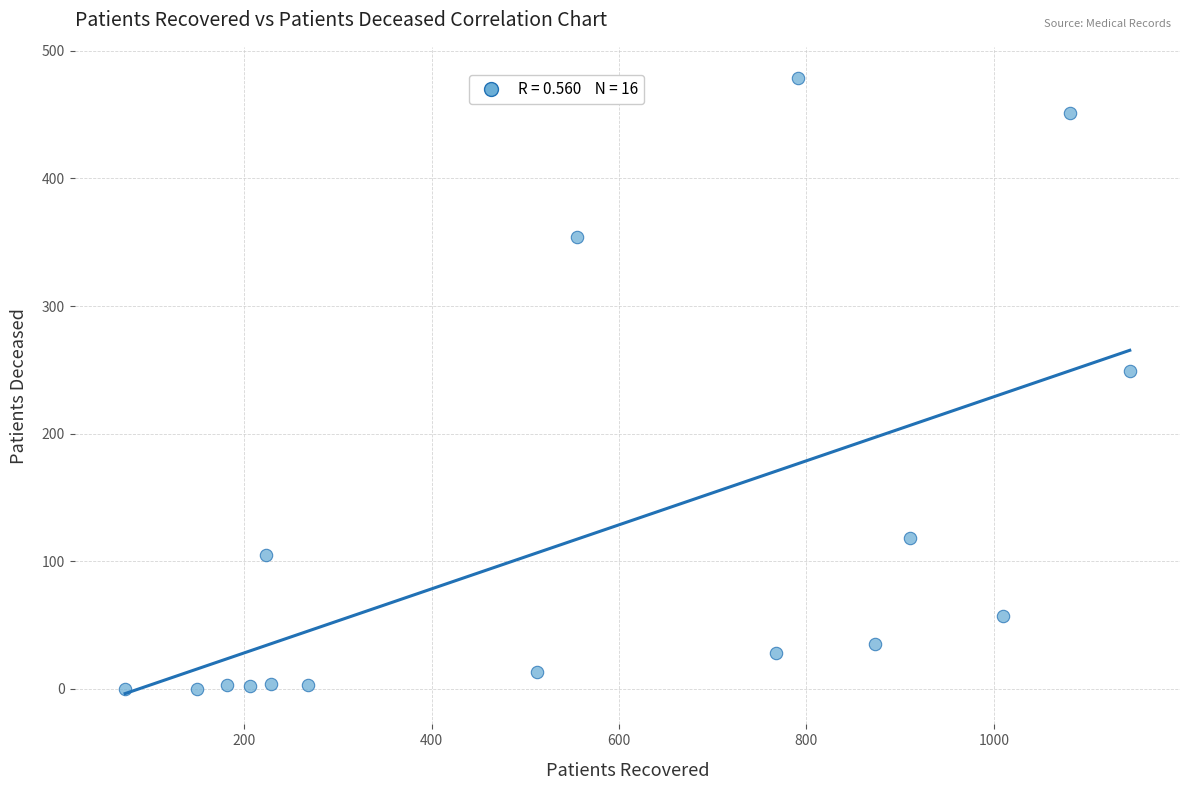

What is the range of X values (max minus min)?

1072